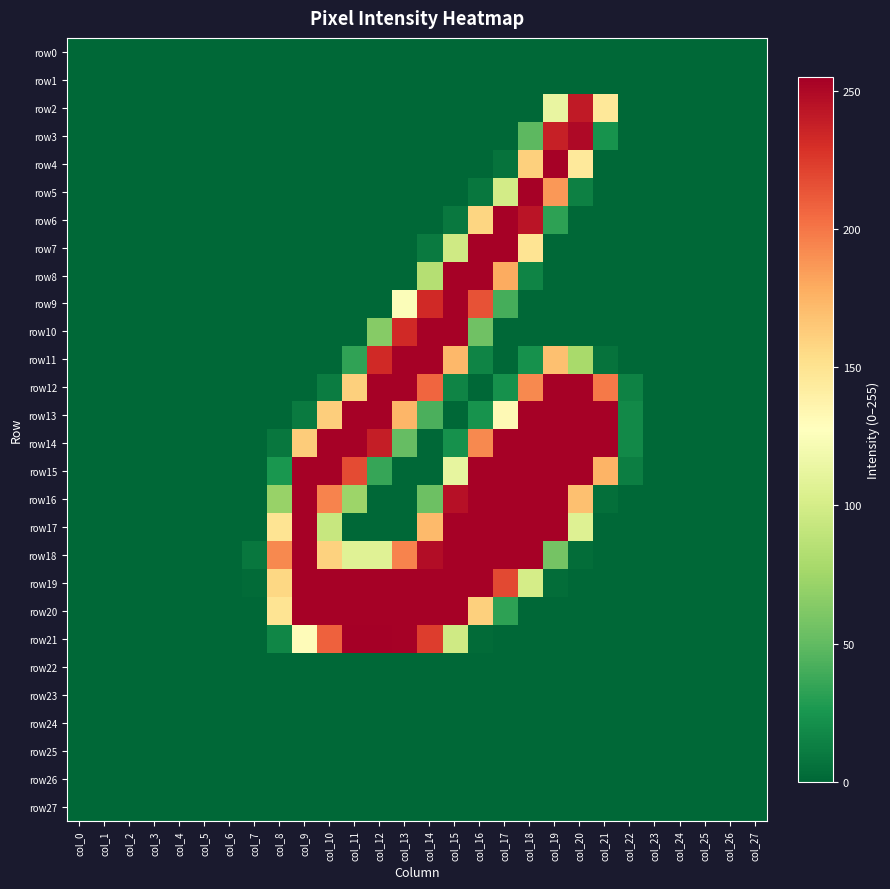

Between col_25 and col_20, which is larger?

col_25